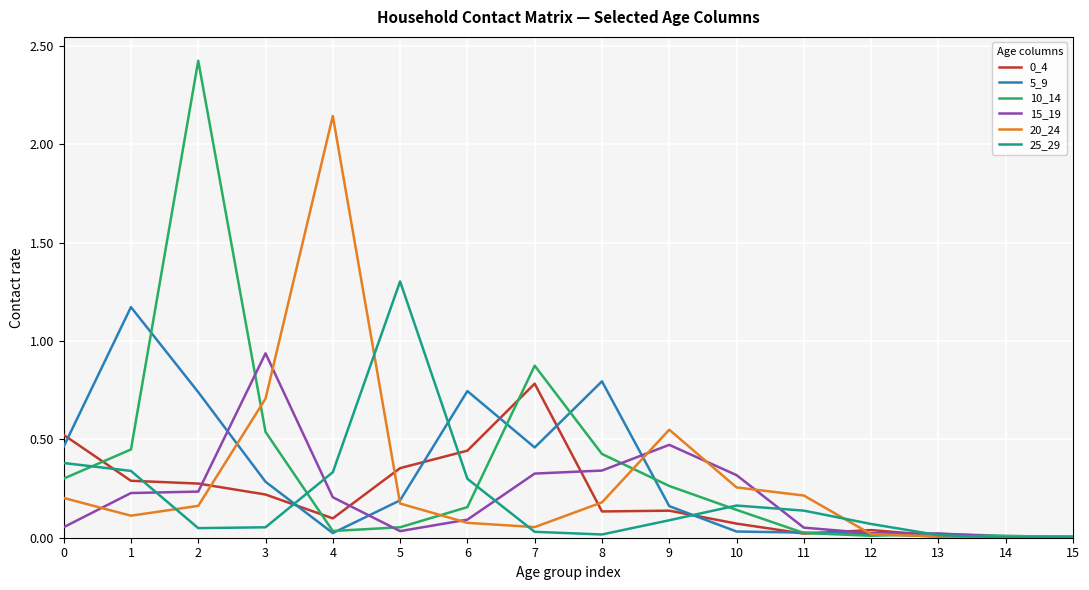

How many lines are shown in the chart?

6